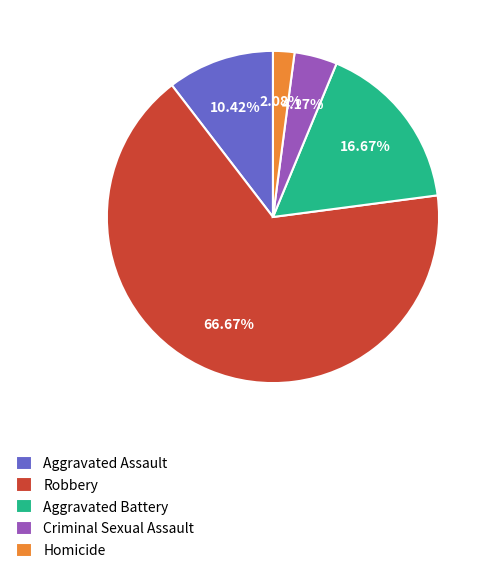

What is the ratio of the value at Criminal Sexual Assault to the value at Aggravated Assault?

0.4